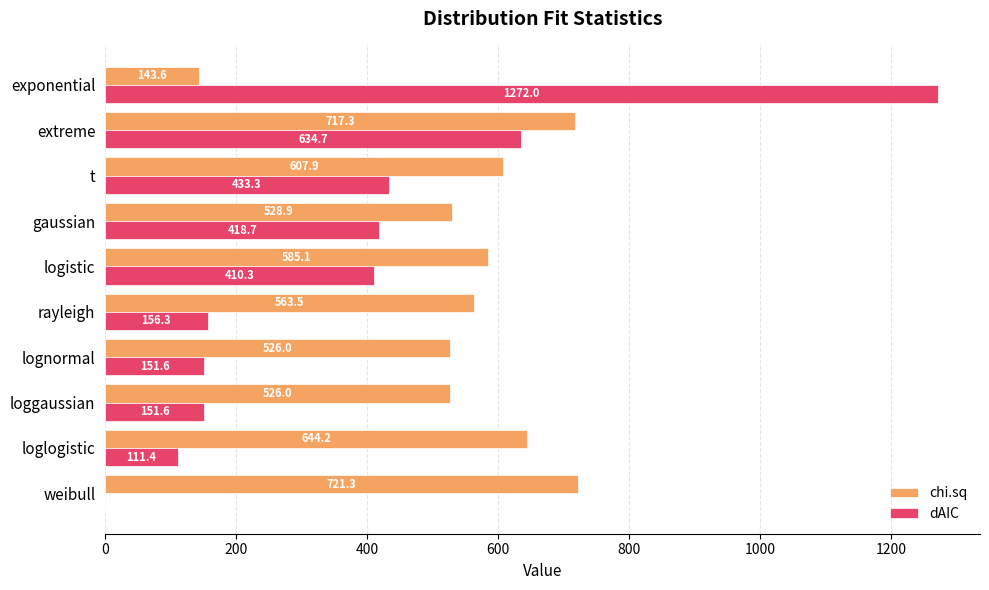

What is the sum of the chi.sq values at extreme and lognormal?

1243.3